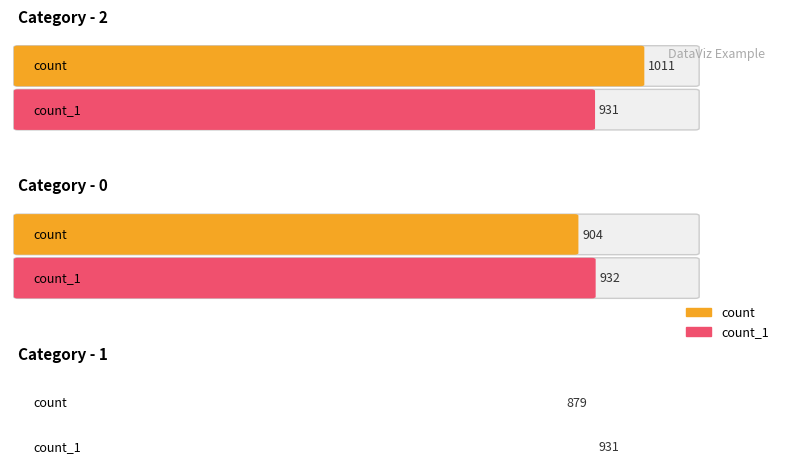

At how many categories does at least one series exceed 906?

3